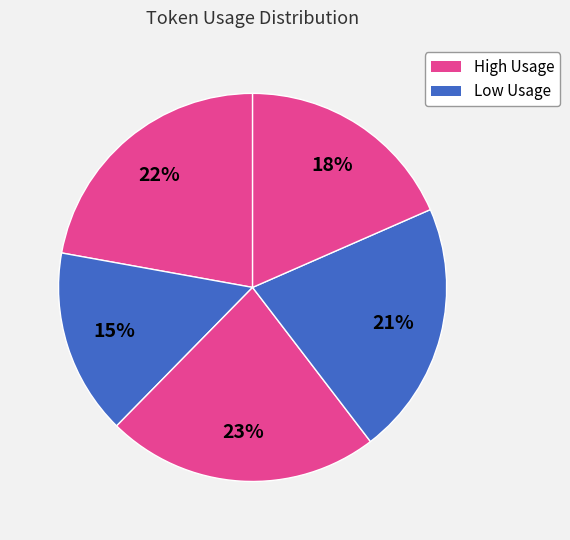

Count the number of slices in the pie.

5